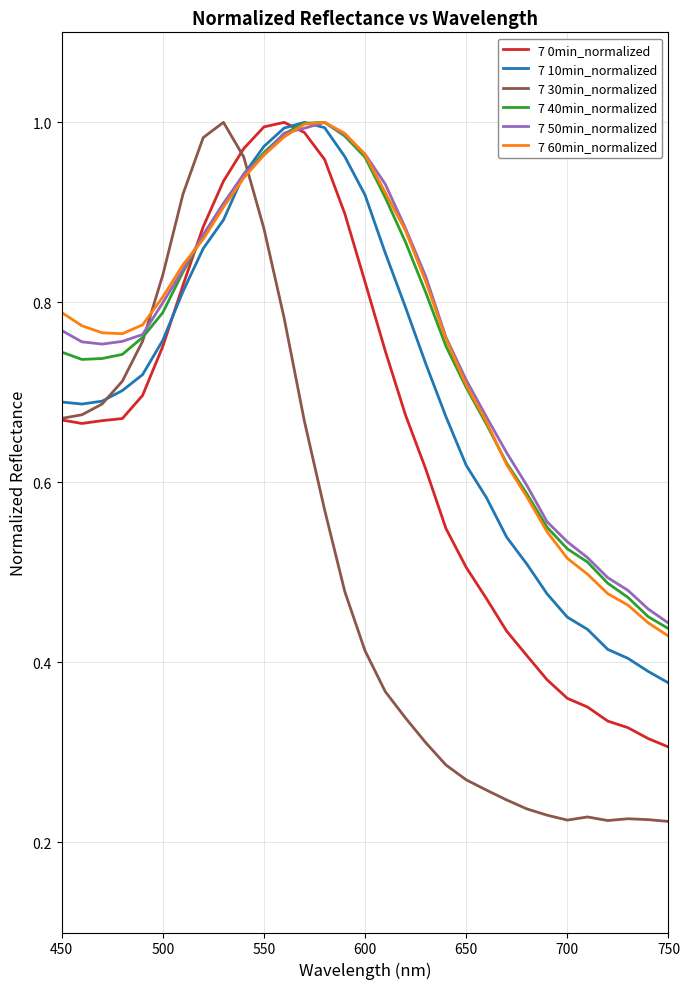

After their last crossing, which series has the higher values: 7 40min_normalized or 7 60min_normalized?

7 40min_normalized